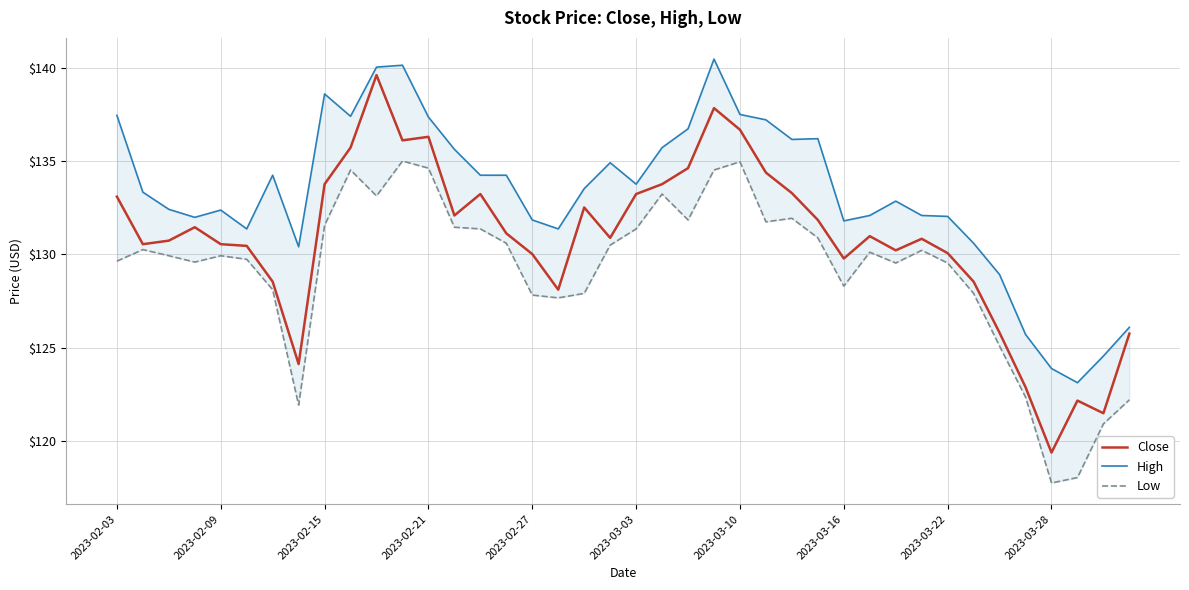

What value does the Close series have at 17?

128.1